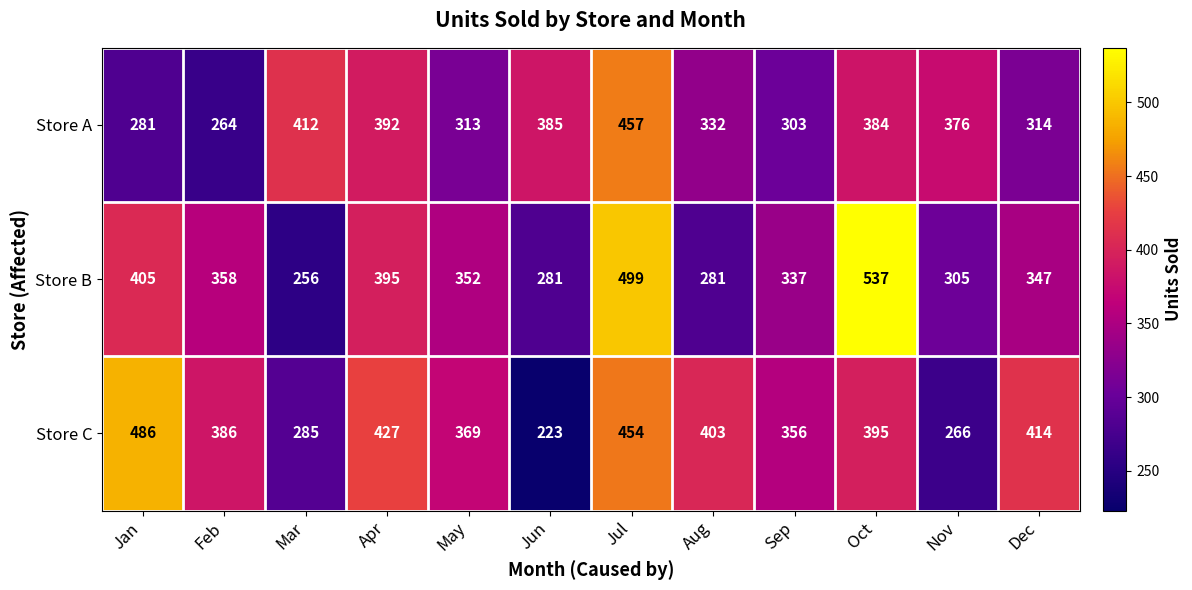

What is the sum of the Store C values at Jan and Oct?

881